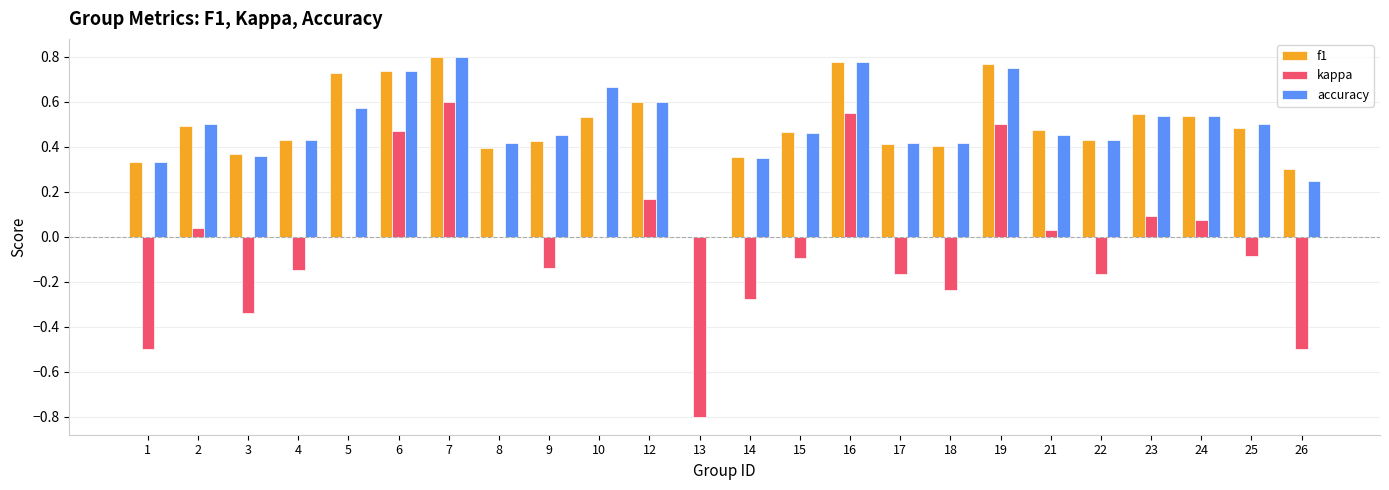

Which series changed the most between 7 and 23?

kappa